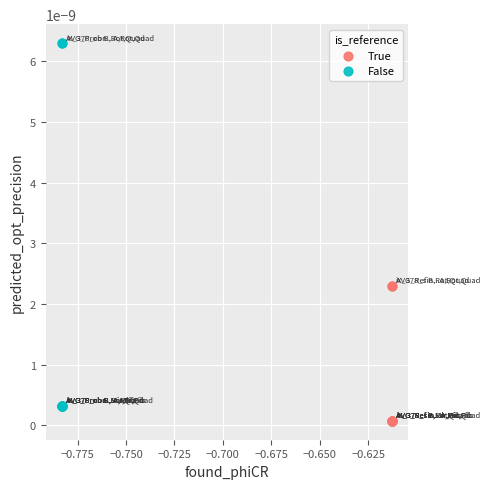

Which series has the largest Y range (max minus min)?

False